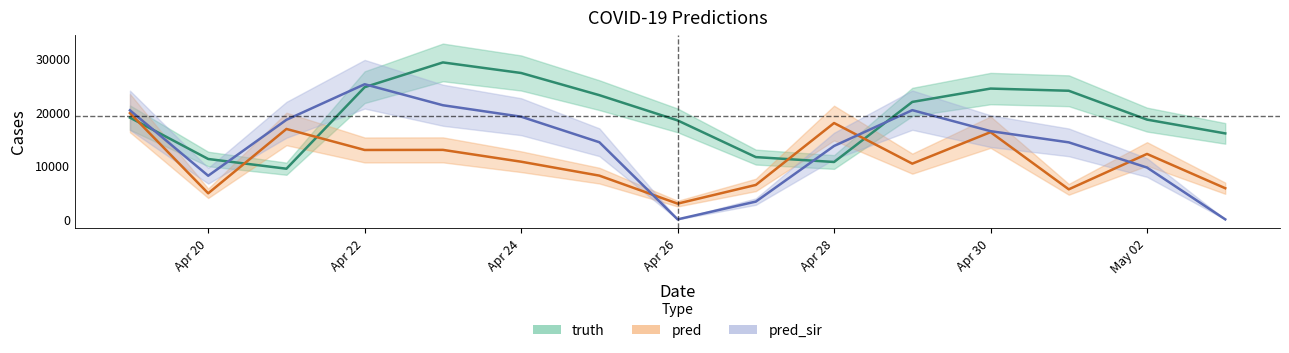

Is it true that truth equals 35410.9 at Apr 30?

False